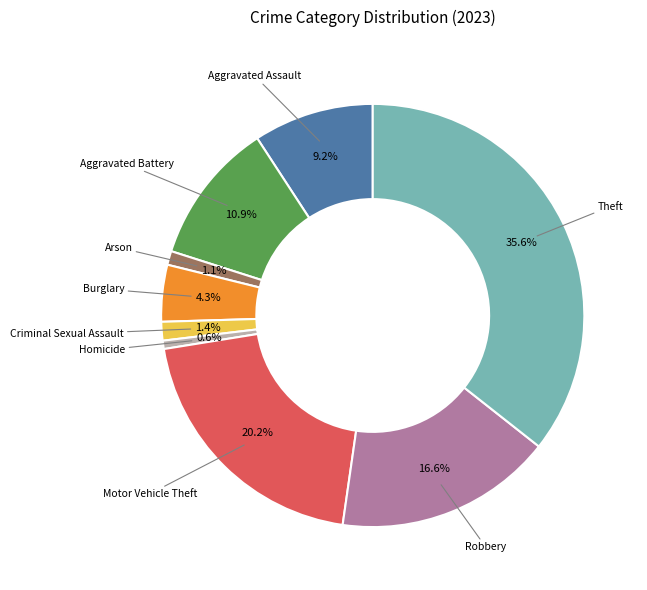

To the nearest percent, what is the average slice percentage?

11%